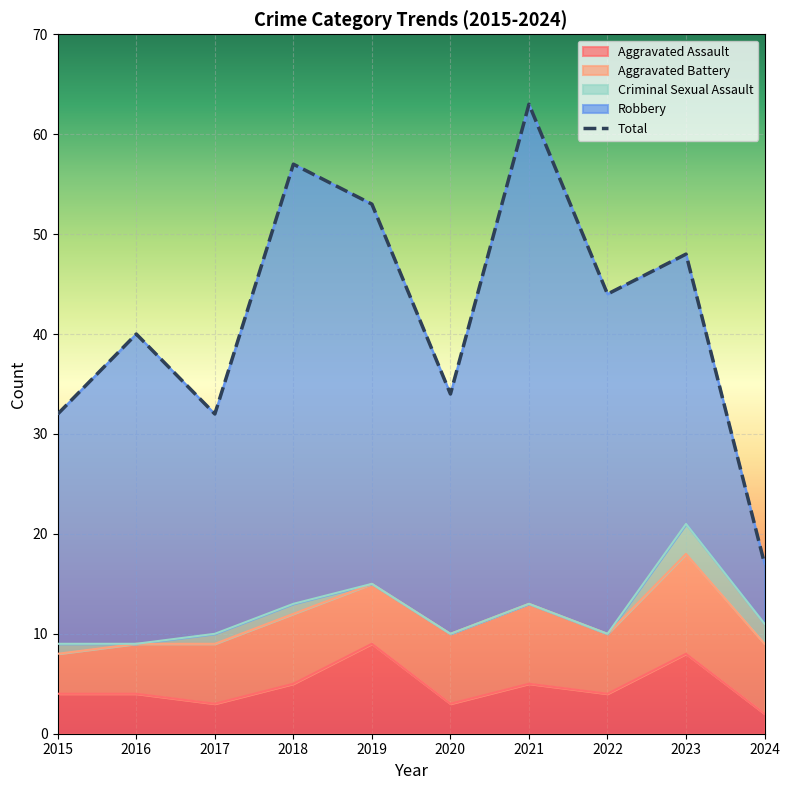

How many interior local valleys does the Total series have?

3